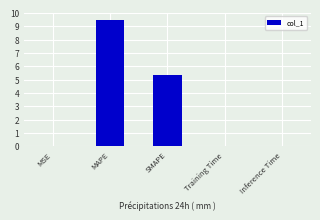

At which label is the value closest to 4?

SMAPE